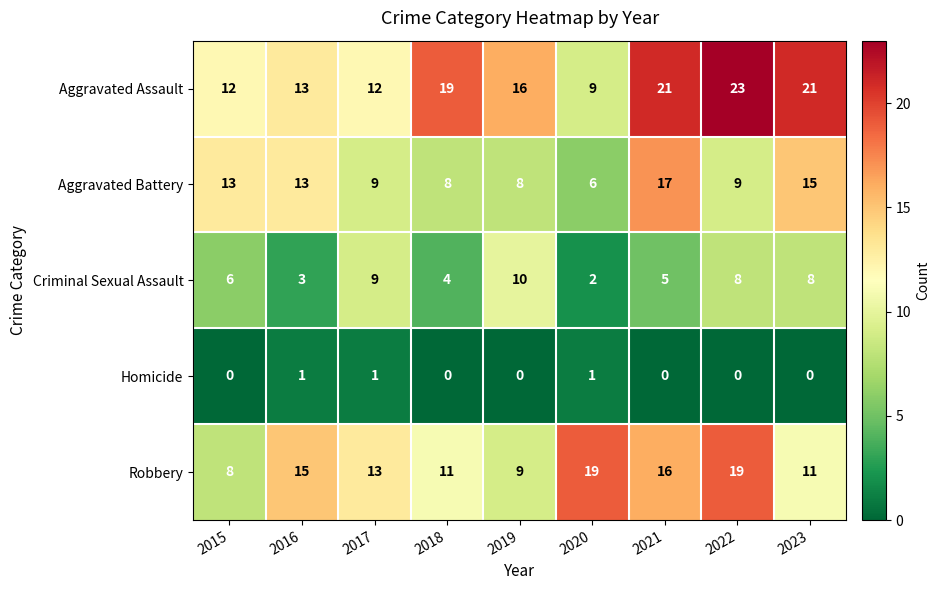

How many series are shown in this chart?

5